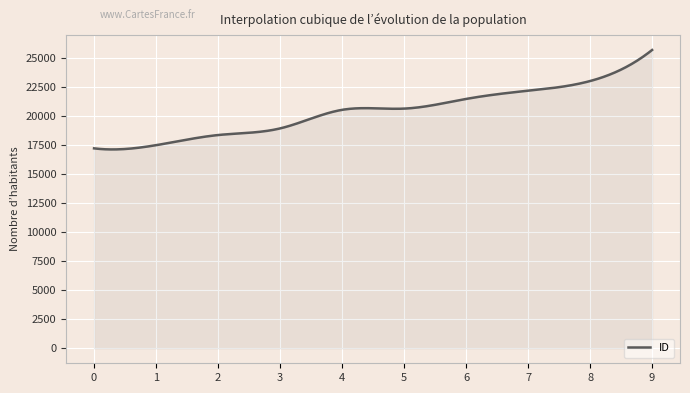

What is the difference between the maximum and minimum values?

8573.1